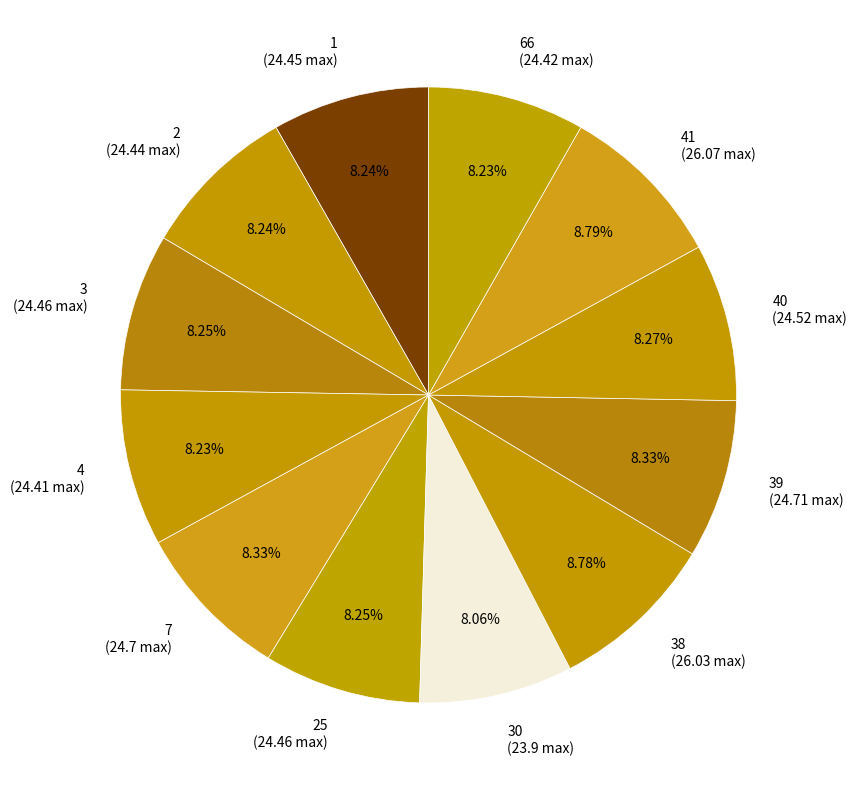

Approximately how many times larger is the value at 1 (24.45 max) compared to 41 (26.07 max)?

0.9